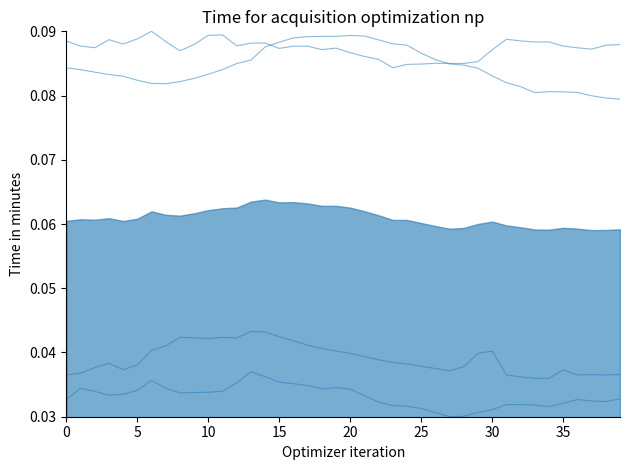

Is it true that col_2 equals 0.1 at 28?

True